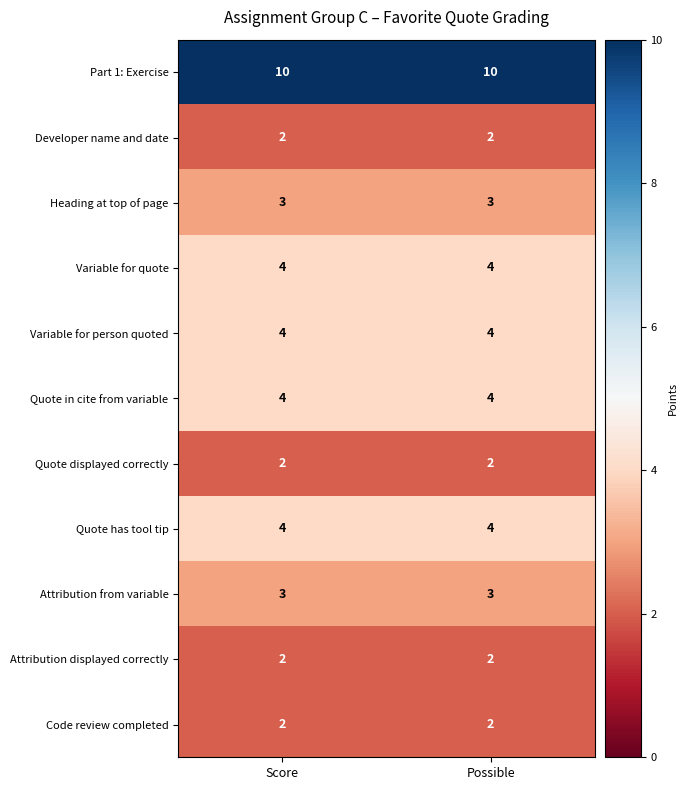

What is the total value across all series at Possible?

40